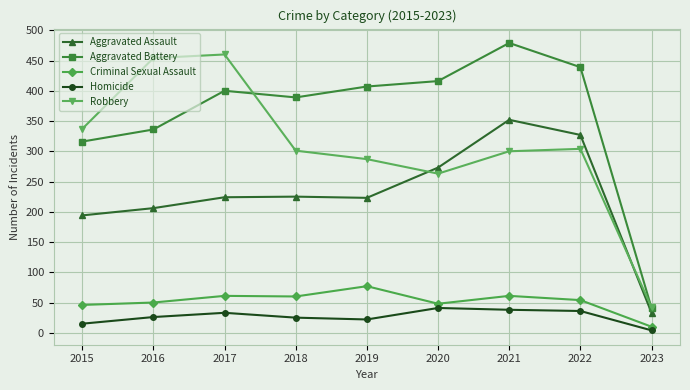

How many lines are shown in the chart?

5